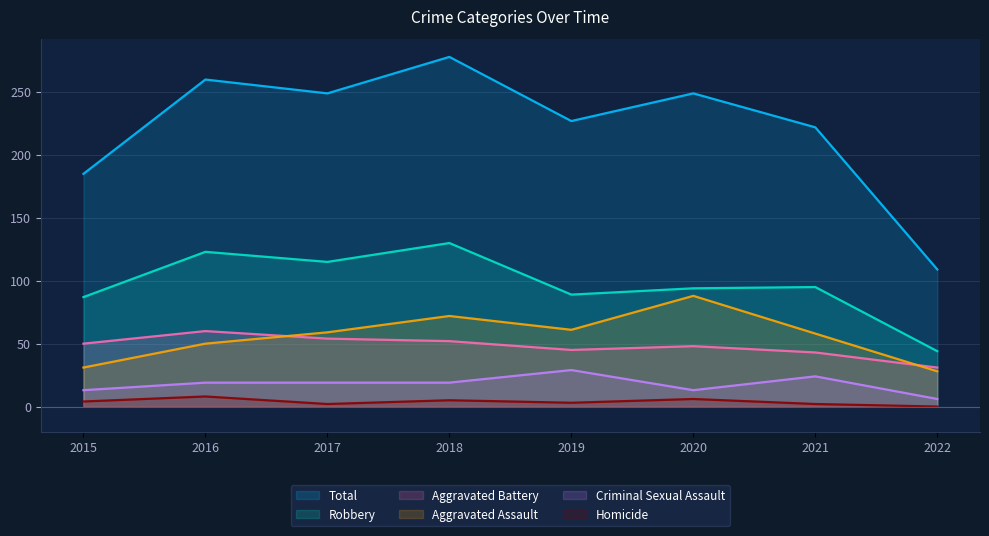

What is the value of the Homicide point at the 6th from the left?

6